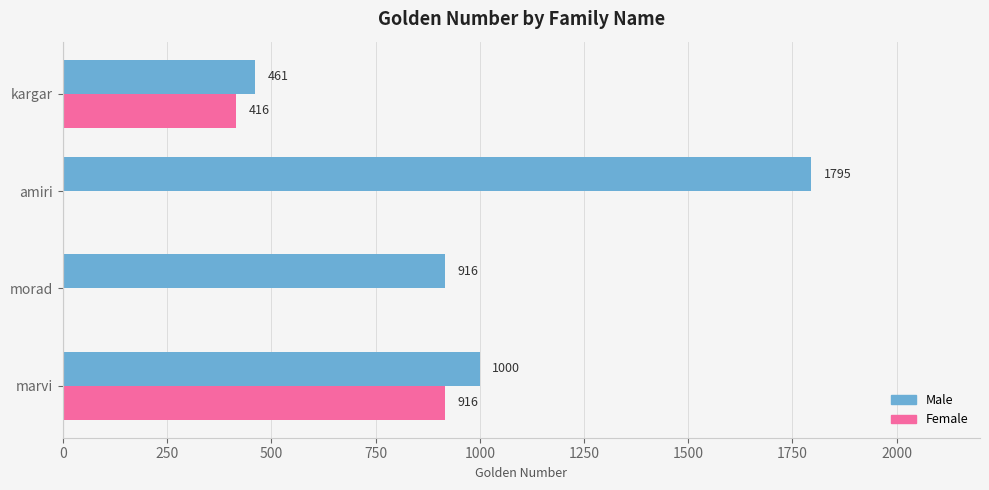

Which series has the largest total across all categories?

Male